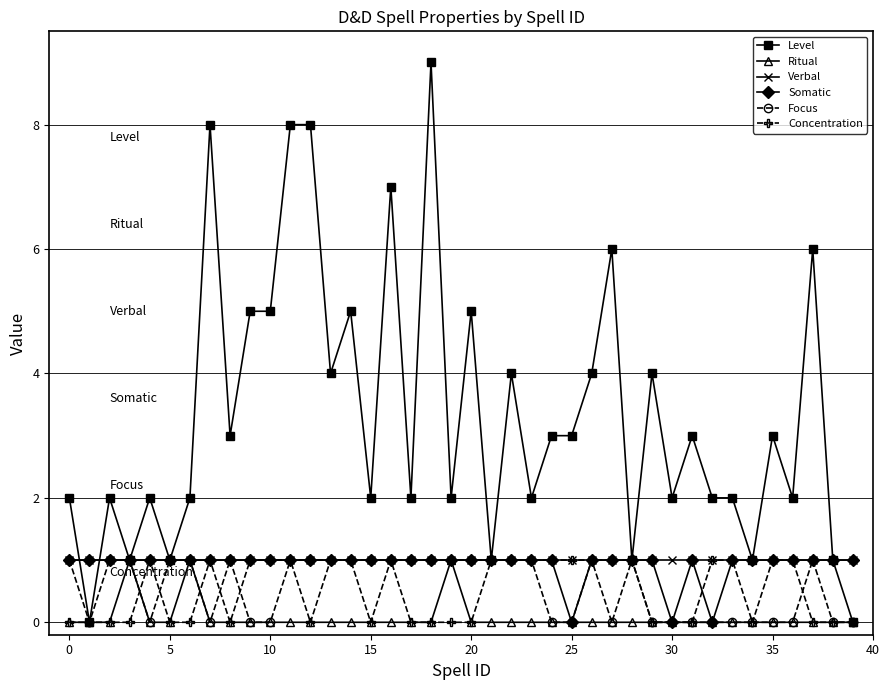

Which series has the widest spread of values?

Level